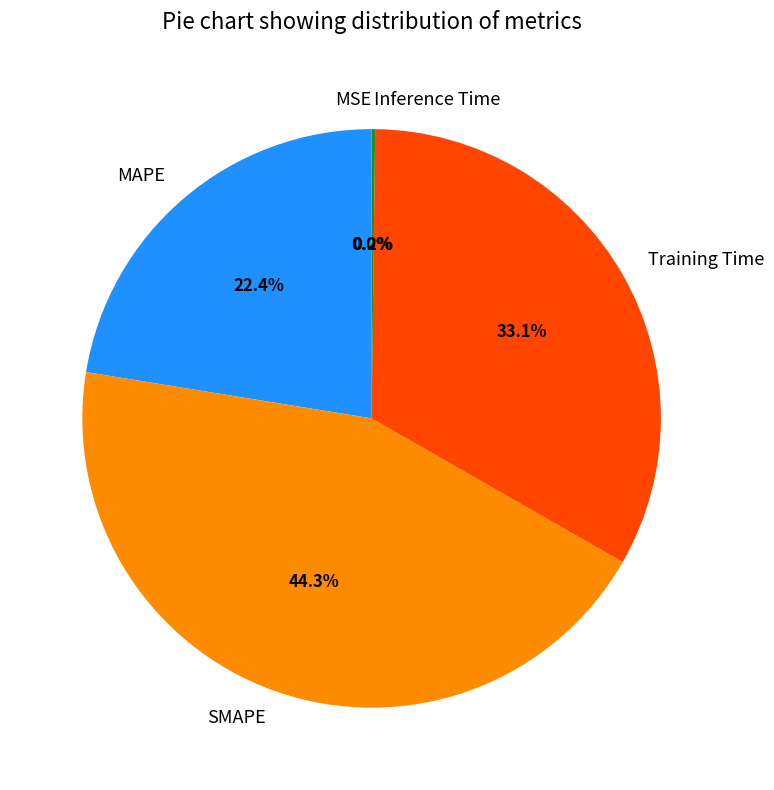

Is there a majority slice in this chart?

No